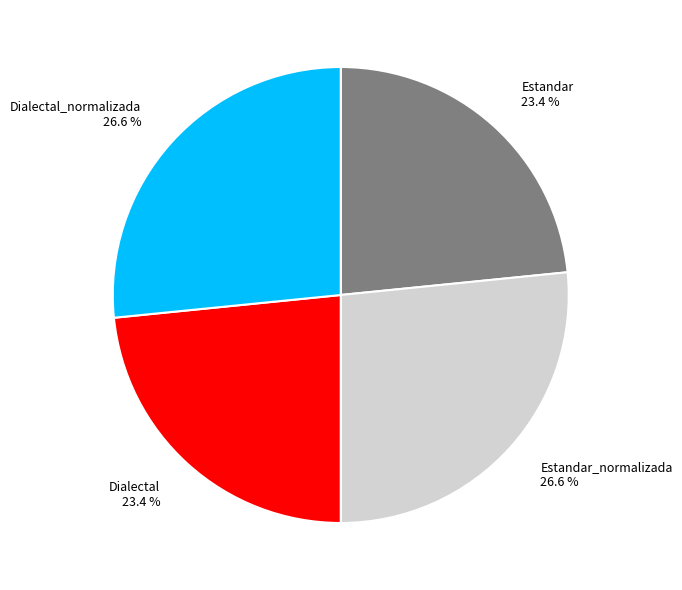

What is the ratio of the value at Estandar_normalizada to the value at Dialectal_normalizada?

1.0